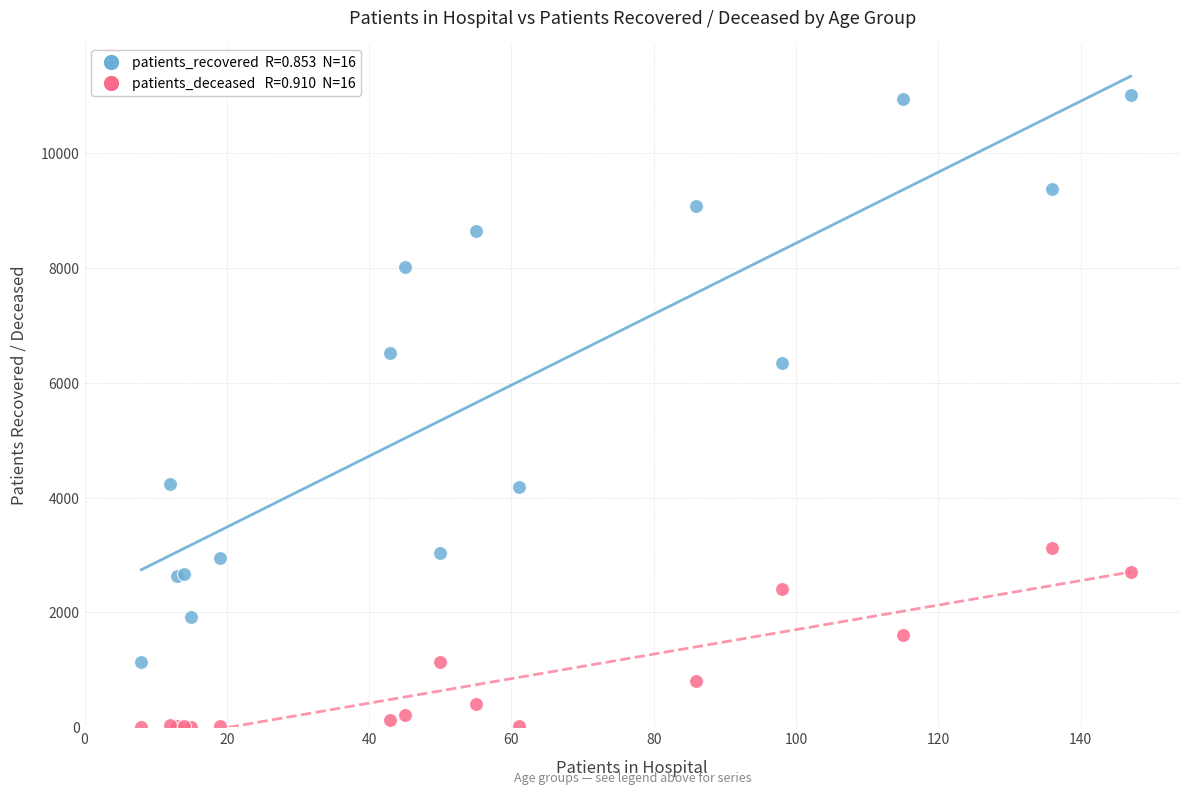

Across all series, what Y value is closest to 5510?

6351